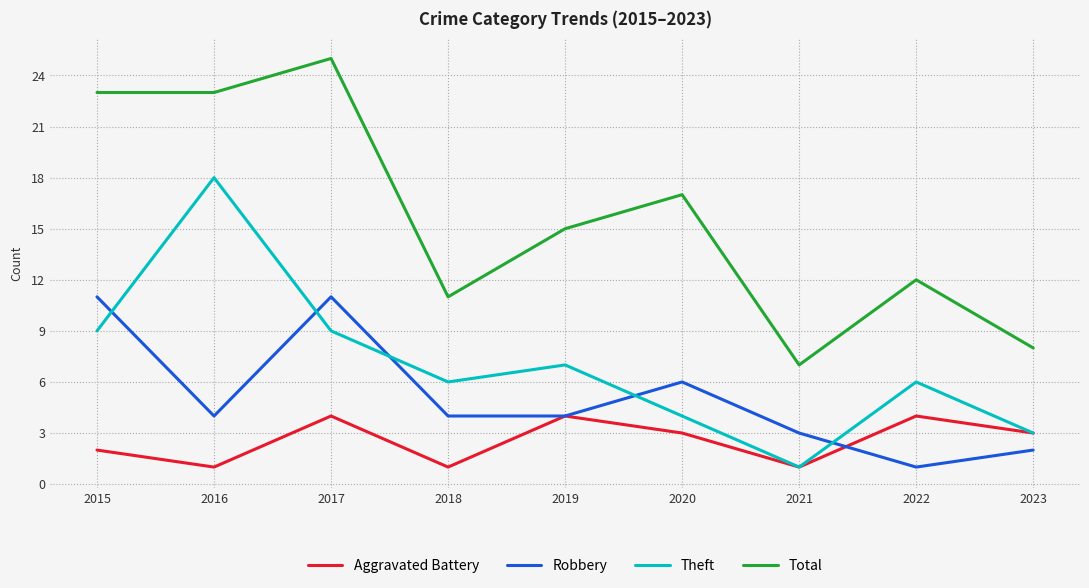

How many interior local valleys does the Aggravated Battery series have?

3